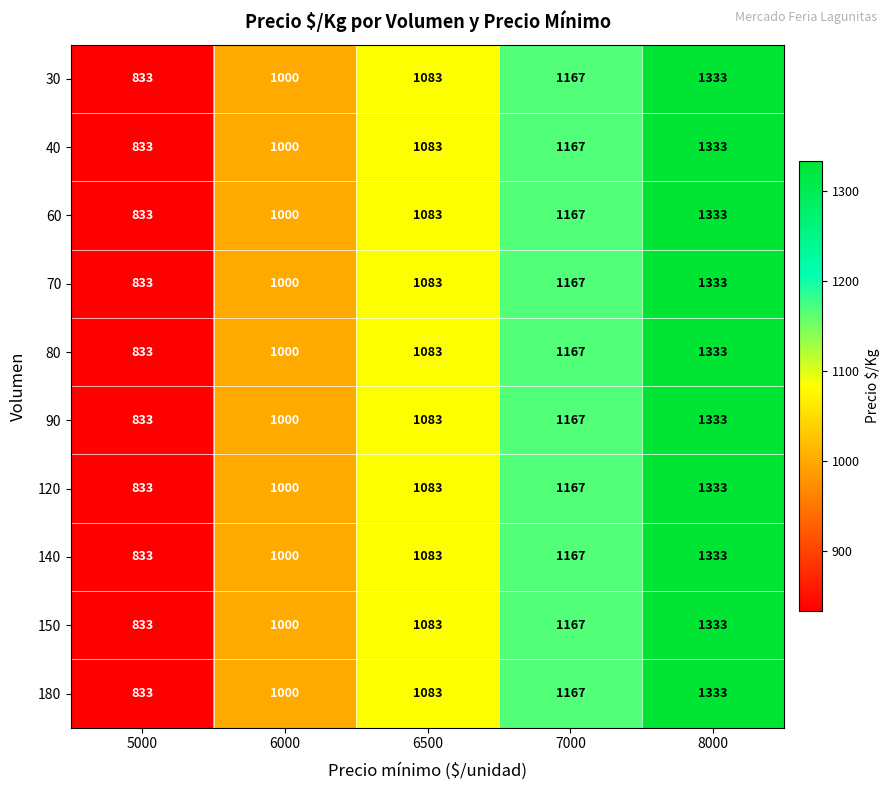

What is the maximum value for 70?

1333